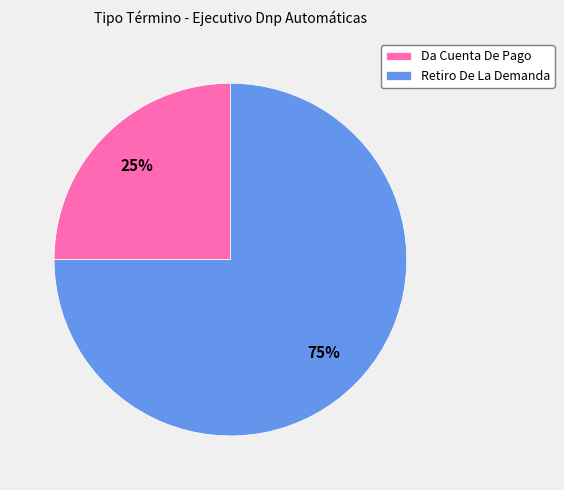

True or false: Retiro De La Demanda accounts for 63% of the total.

False